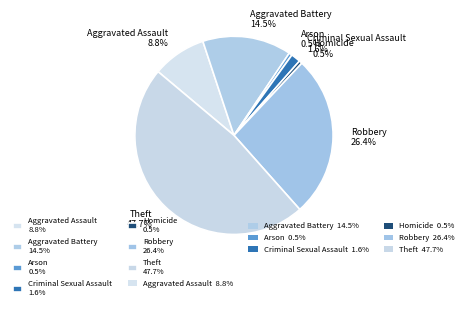

What portion of the pie excludes Robbery?

73.6%